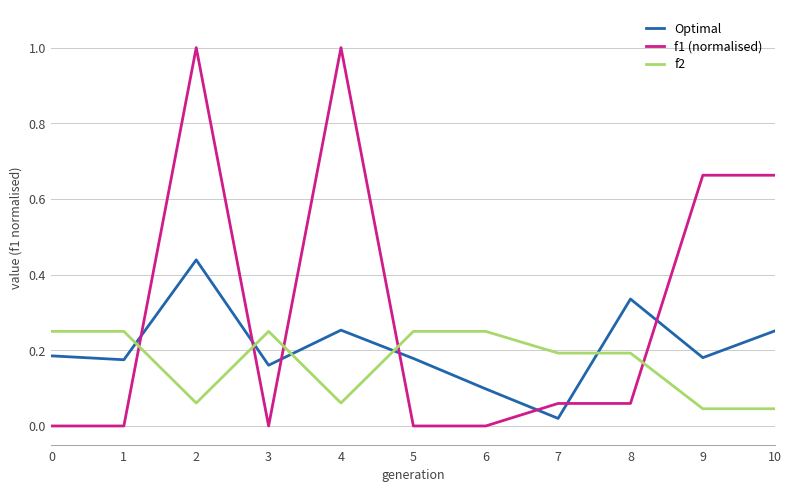

Which series has the largest range (max minus min)?

f1 (normalised)